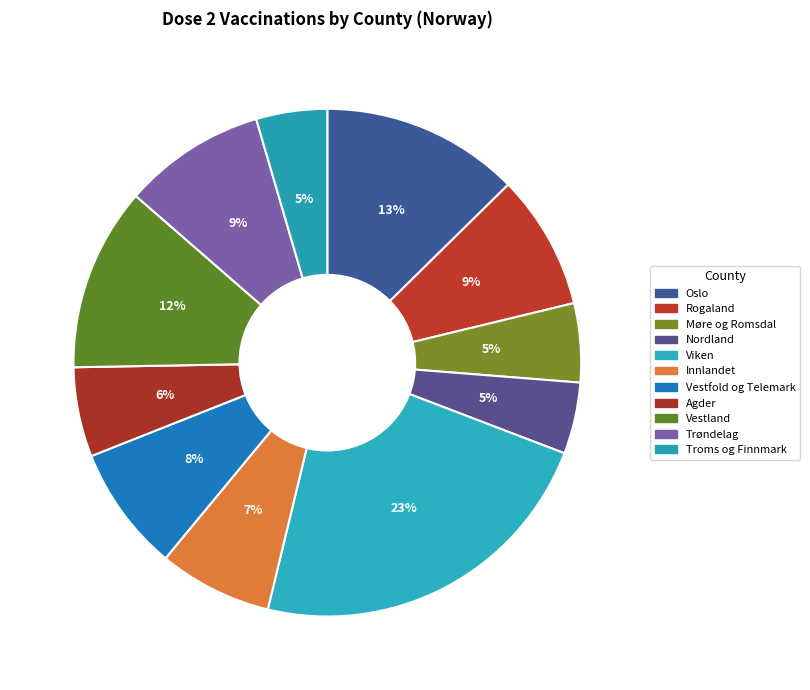

To the nearest percent, what is the difference between the Vestfold og Telemark and Vestland slice percentages?

4%